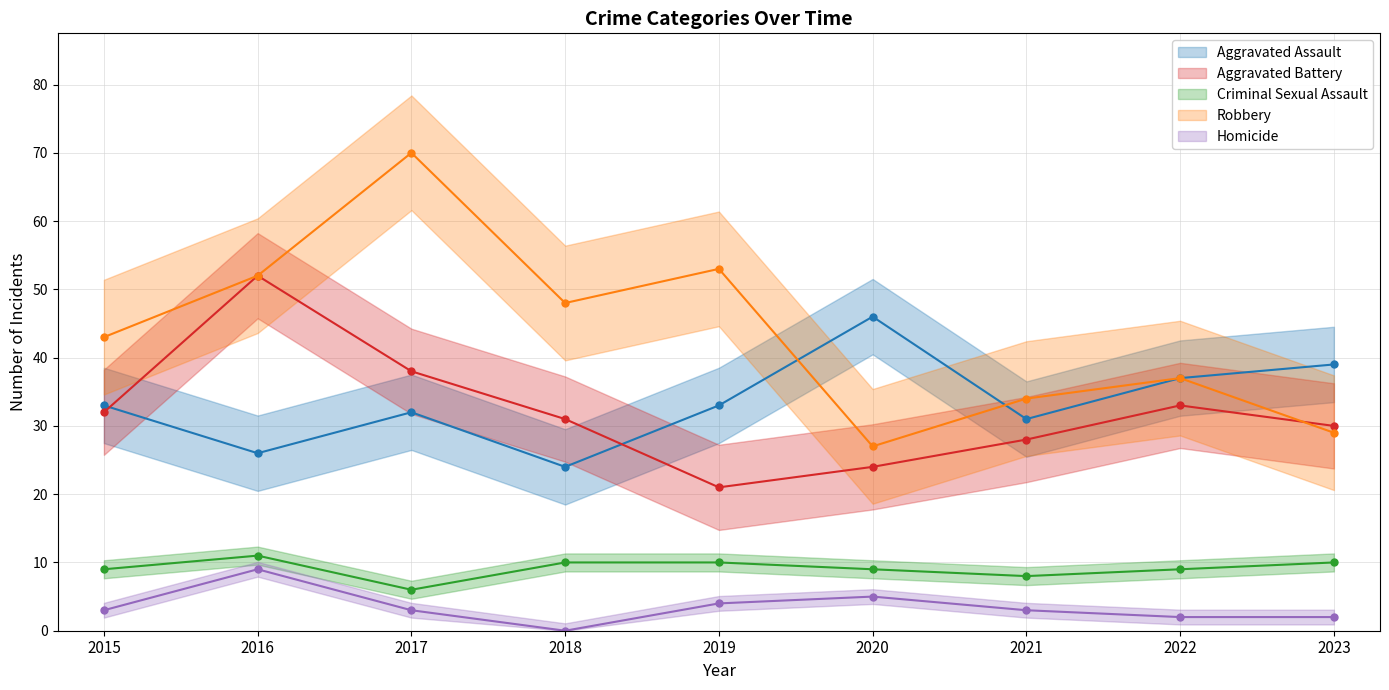

Reading left to right, list all the values displayed in this chart.

Aggravated Assault: 2015=33	2016=26	2017=32	2018=24	2019=33	2020=46	2021=31	2022=37	2023=39
Aggravated Battery: 2015=32	2016=52	2017=38	2018=31	2019=21	2020=24	2021=28	2022=33	2023=30
Criminal Sexual Assault: 2015=9	2016=11	2017=6	2018=10	2019=10	2020=9	2021=8	2022=9	2023=10
Robbery: 2015=43	2016=52	2017=70	2018=48	2019=53	2020=27	2021=34	2022=37	2023=29
Homicide: 2015=3	2016=9	2017=3	2018=0	2019=4	2020=5	2021=3	2022=2	2023=2